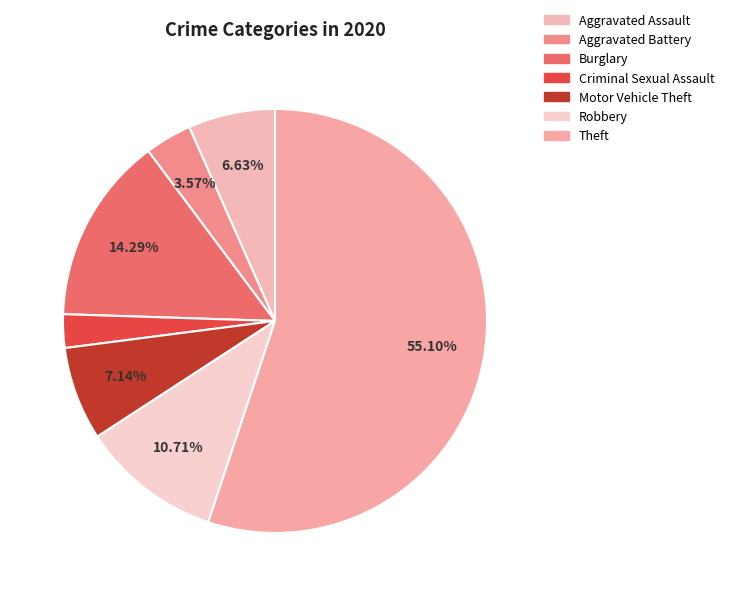

To the nearest percent, what is the difference between the Motor Vehicle Theft and Aggravated Battery slice percentages?

4%